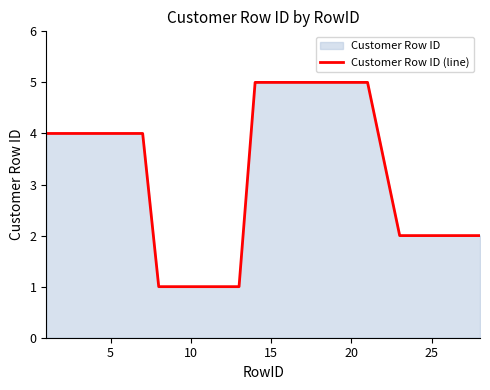

The value at 5 is 4. True or false?

True